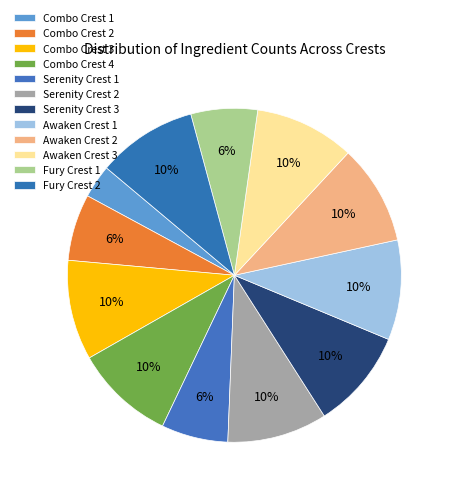

Does Combo Crest 3 account for over 50% of the chart?

No